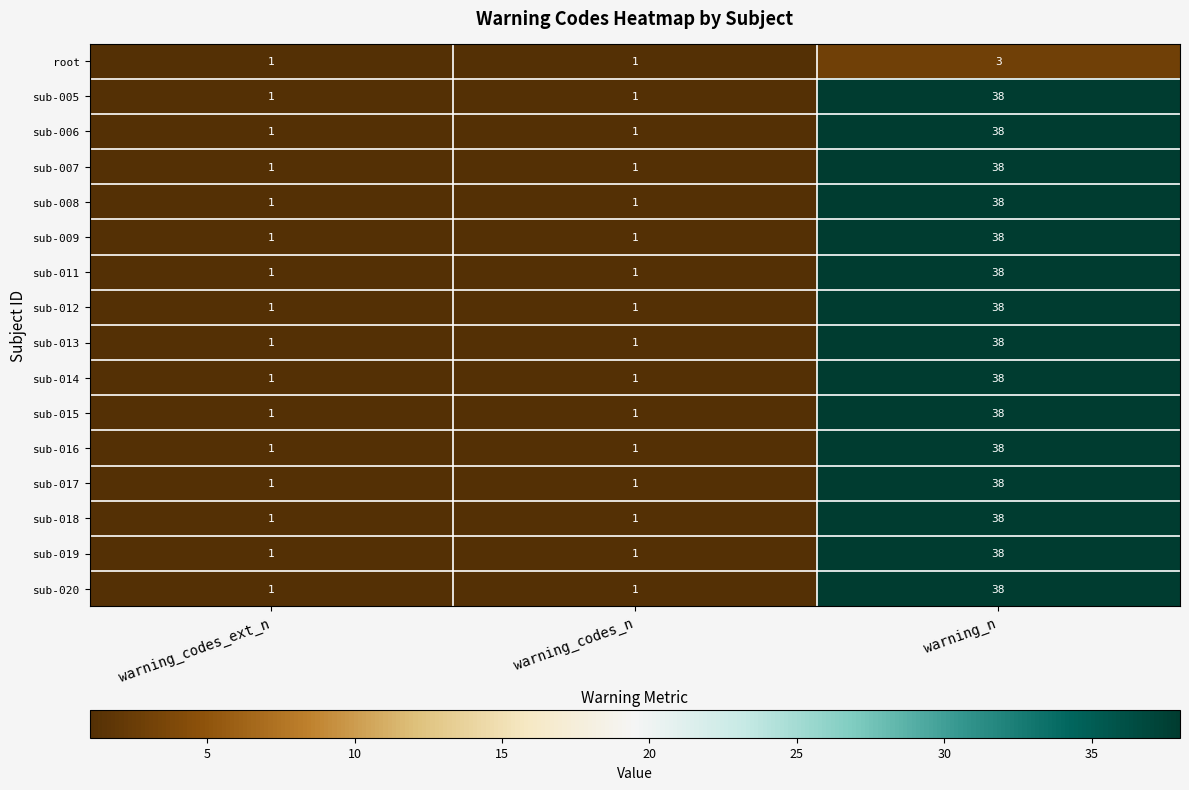

Count the sub-009 values in the range 1 to 38.

3